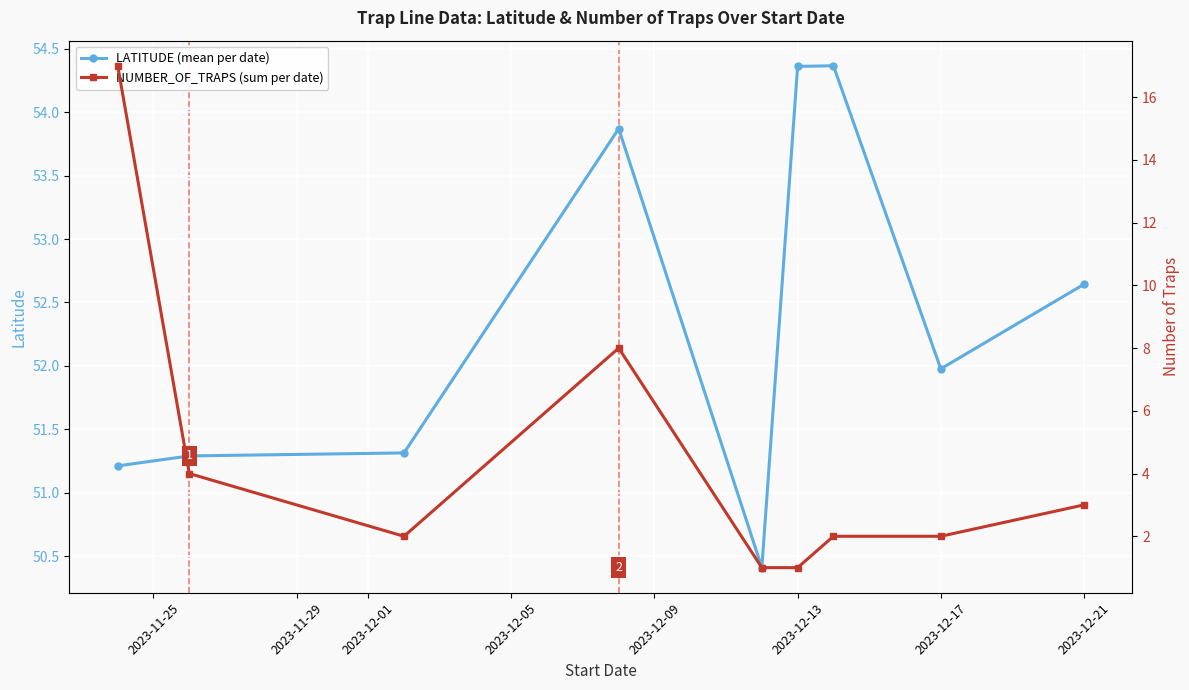

What is the maximum value shown in the chart?

54.4